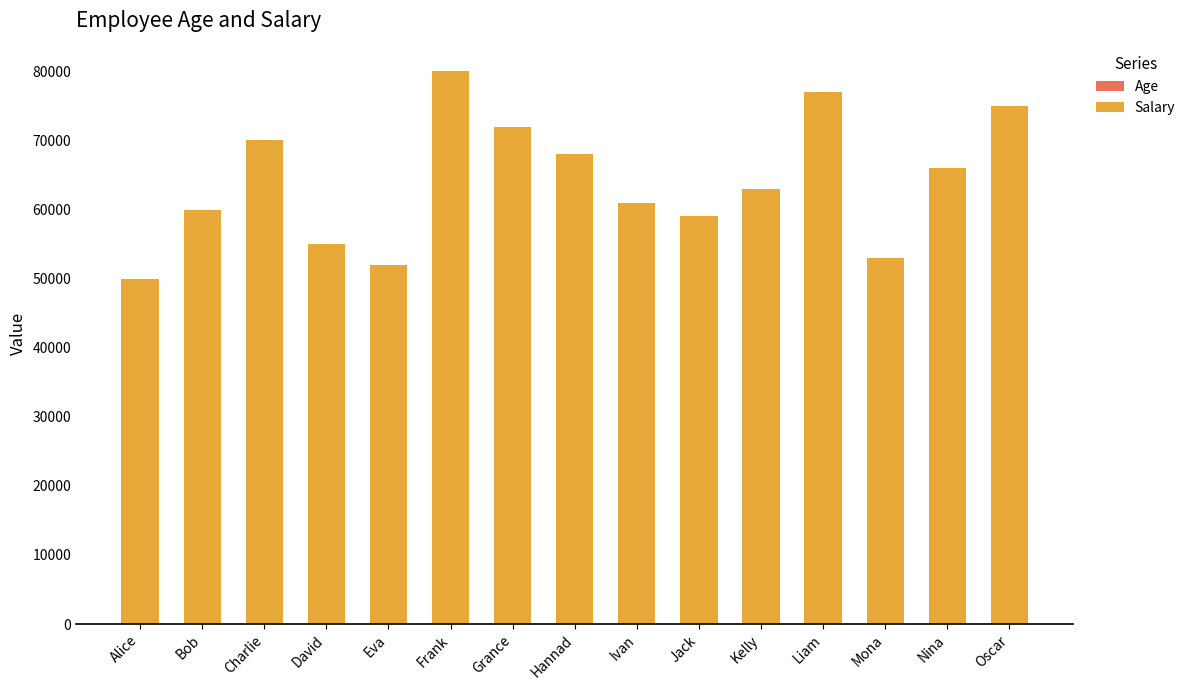

Is it true that Salary equals 78863 at Jack?

False